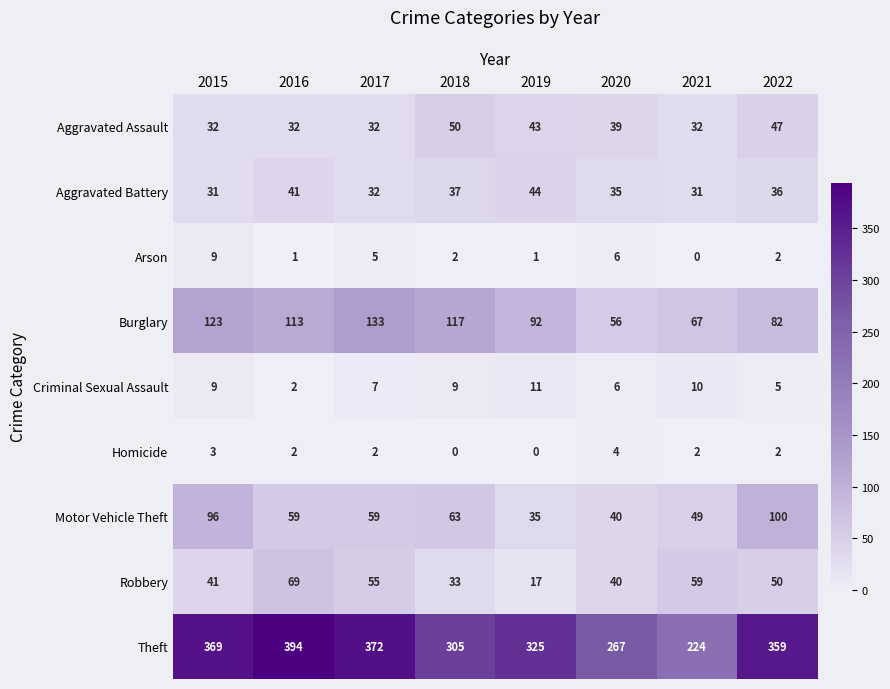

At how many categories does at least one series exceed 221?

8